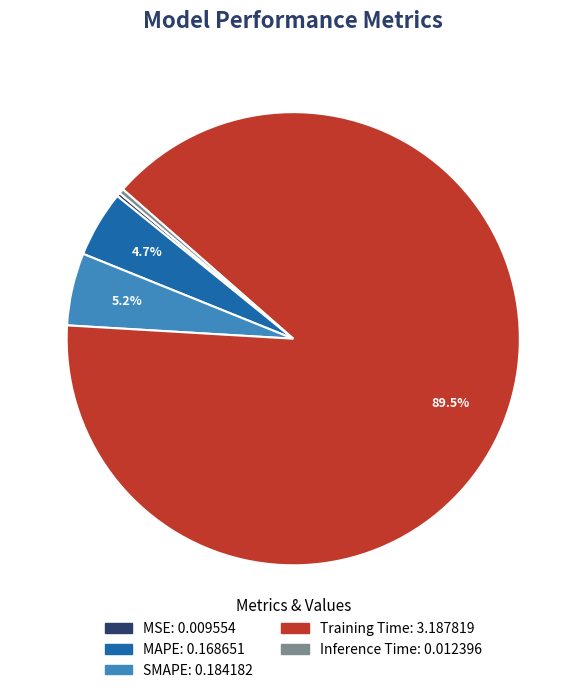

Which has a higher value, Training Time or MAPE?

Training Time